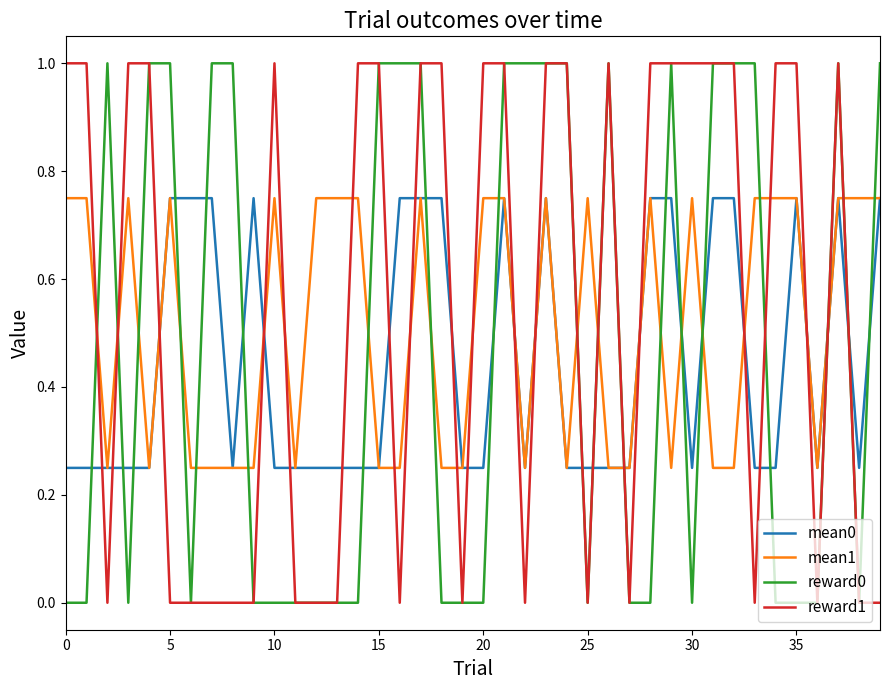

After their last crossing, which series has the higher values: reward1 or mean0?

mean0